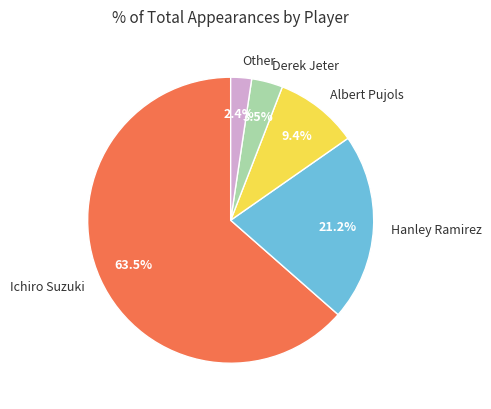

To the nearest percent, what portion does Other represent?

2%